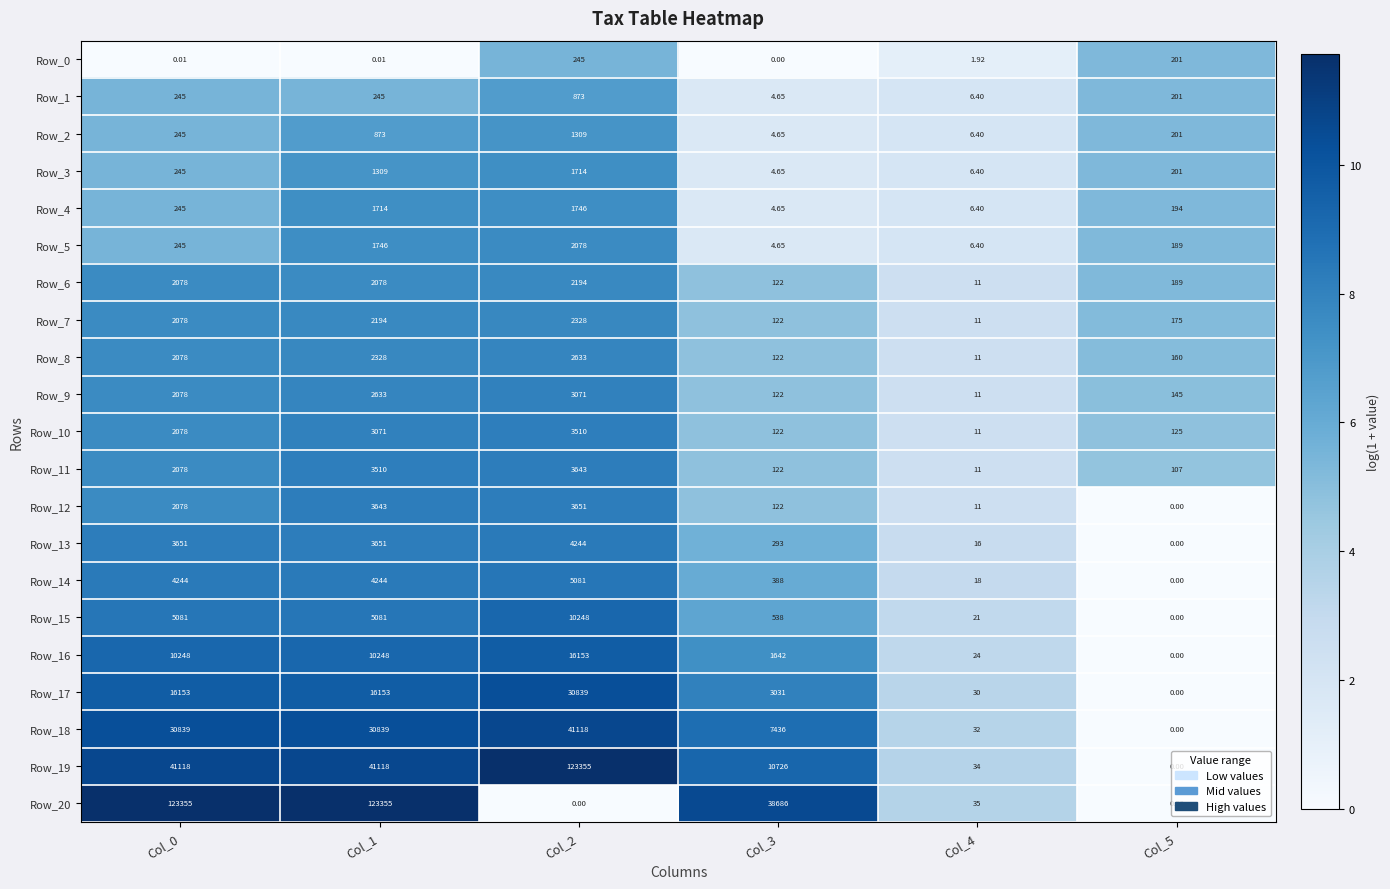

Is the value of Row_4 at Col_4 greater than the value of Row_19 at Col_4?

No